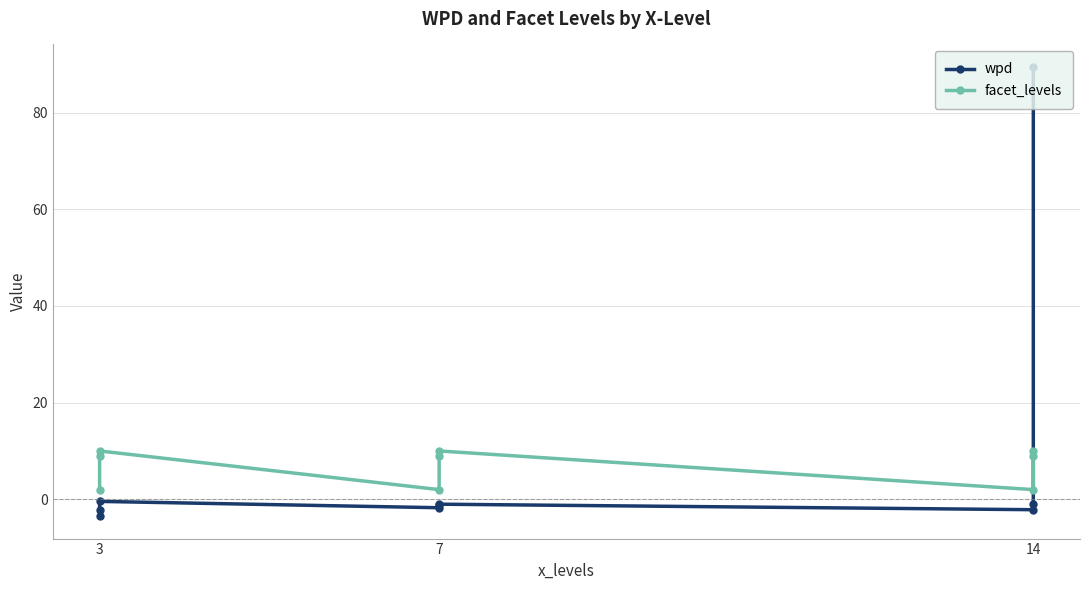

The facet_levels series shows 10.0 at 3. True or false?

True